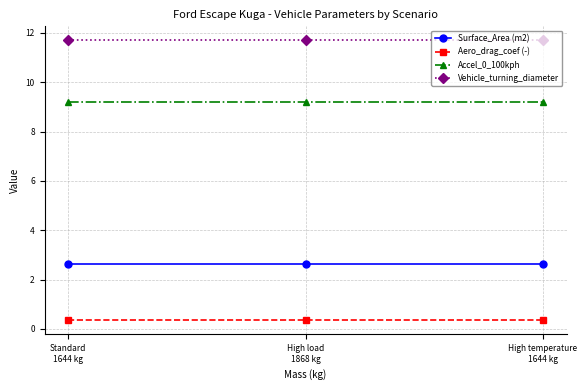

What is the total value across all series at High temperature
1644 kg?

23.9